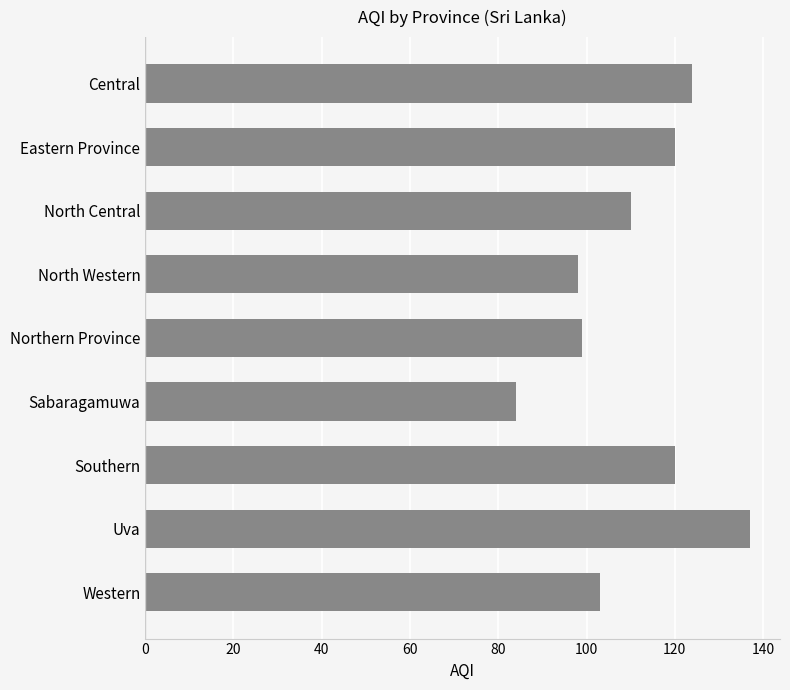

Which has a higher value, Uva or Central?

Uva